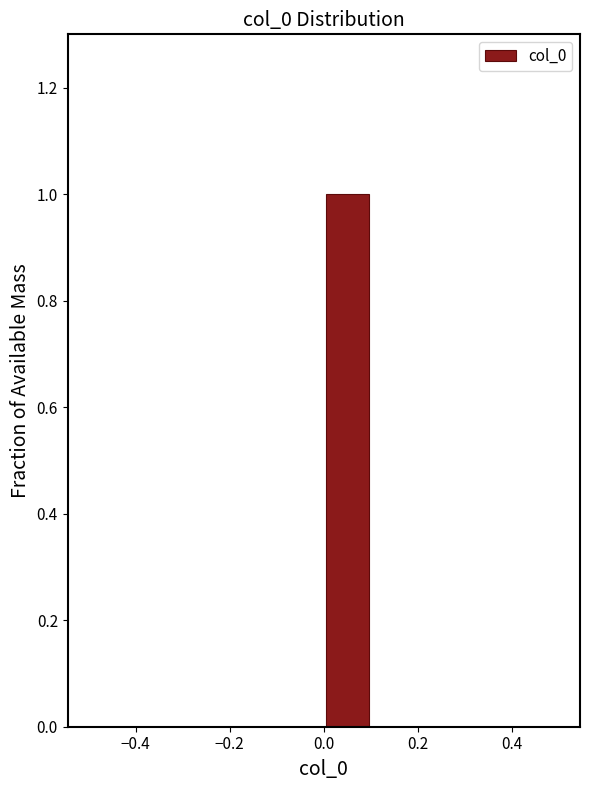

What is the height of the bar covering 0.0 to 0.1 on the x-axis? The values are not printed on the chart, so give them approximately, as read against the axis.

1